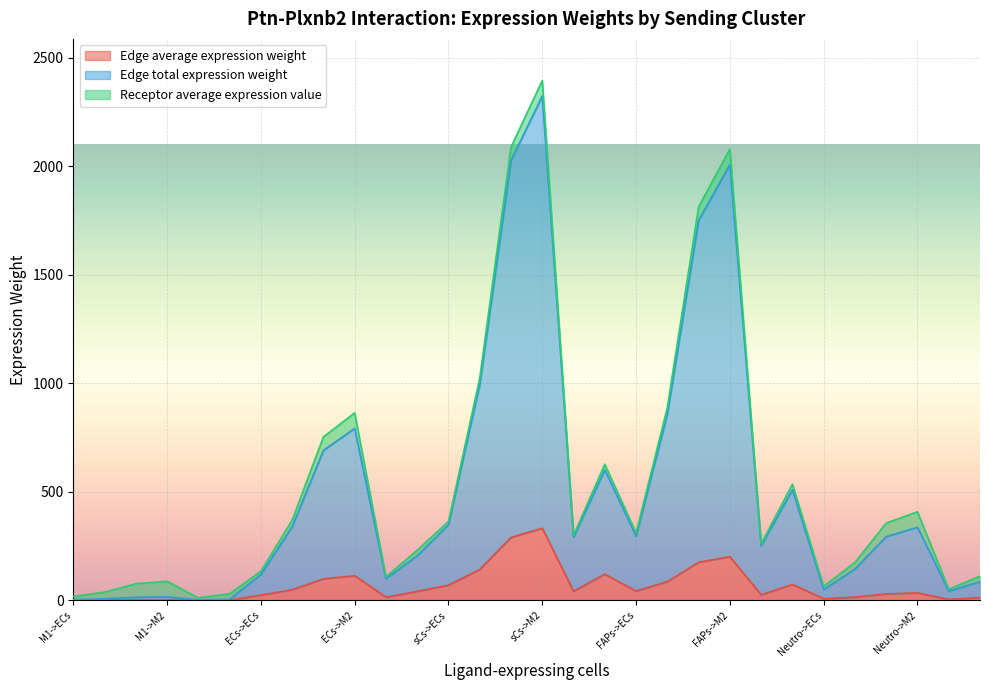

At which category is the sum across all series the highest?

sCs->M2